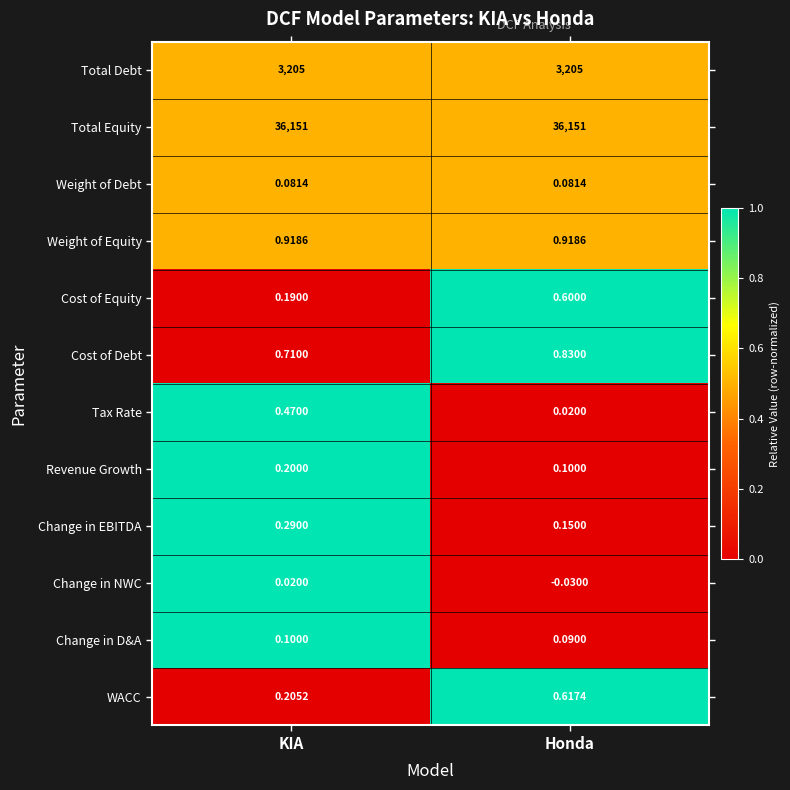

At which label is WACC closest to 0?

KIA